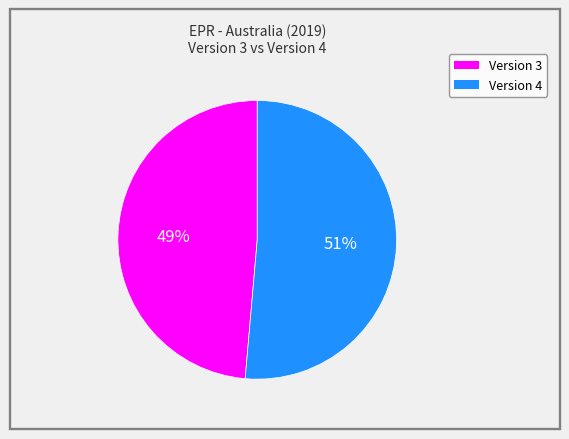

To the nearest percent, what is the average slice percentage?

50%